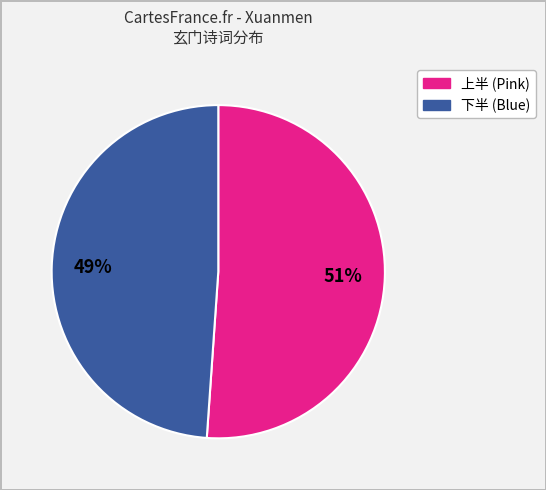

To the nearest percent, what is the difference between the largest and smallest slice percentages?

2%